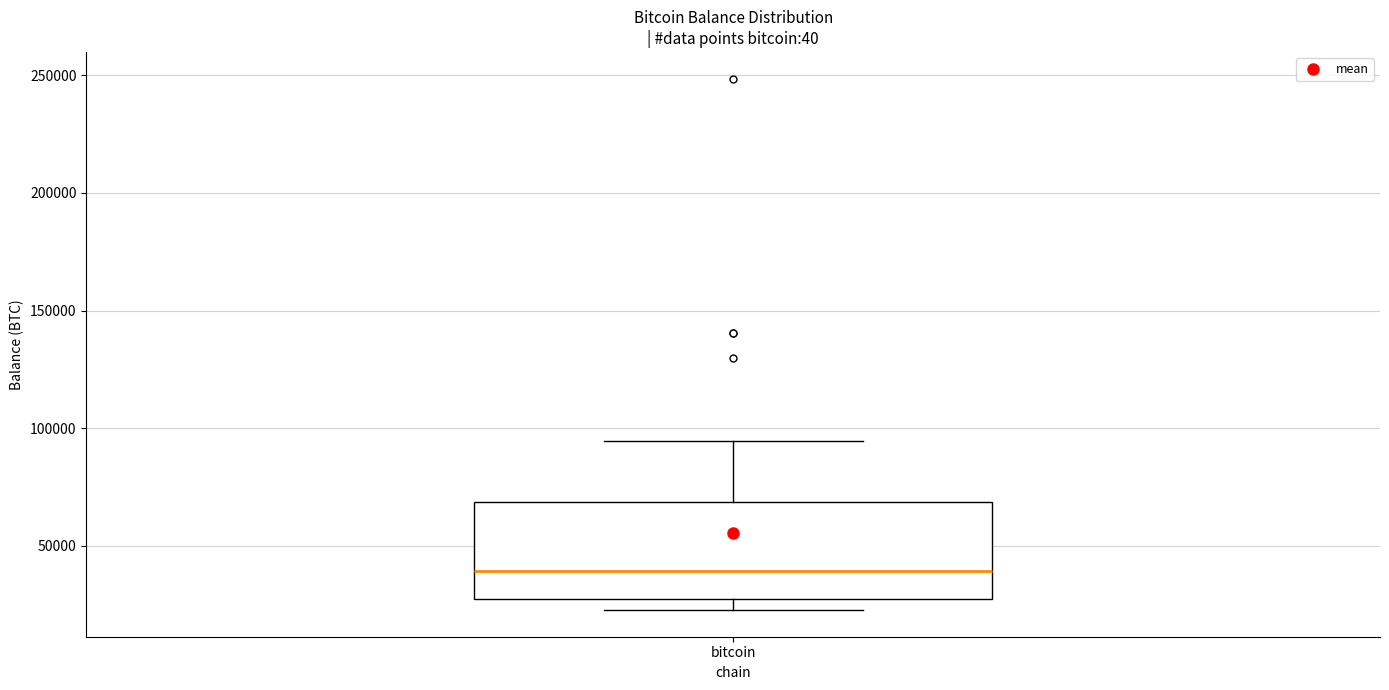

Where does the upper whisker of the box for bitcoin end on the y-axis? The values are not printed on the chart, so give them approximately, as read against the axis.

95000